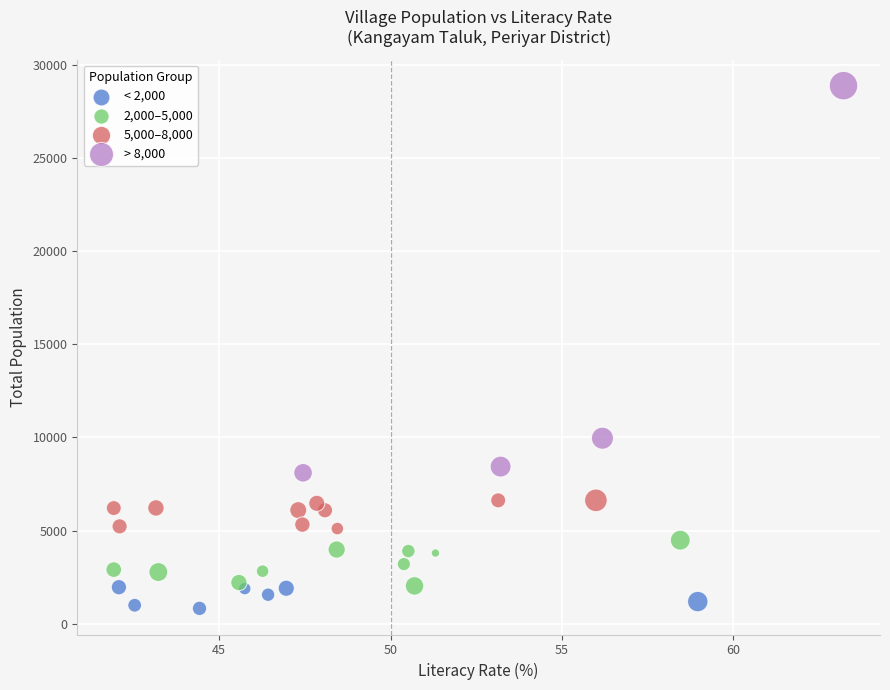

Which series reaches the maximum Y coordinate?

> 8,000